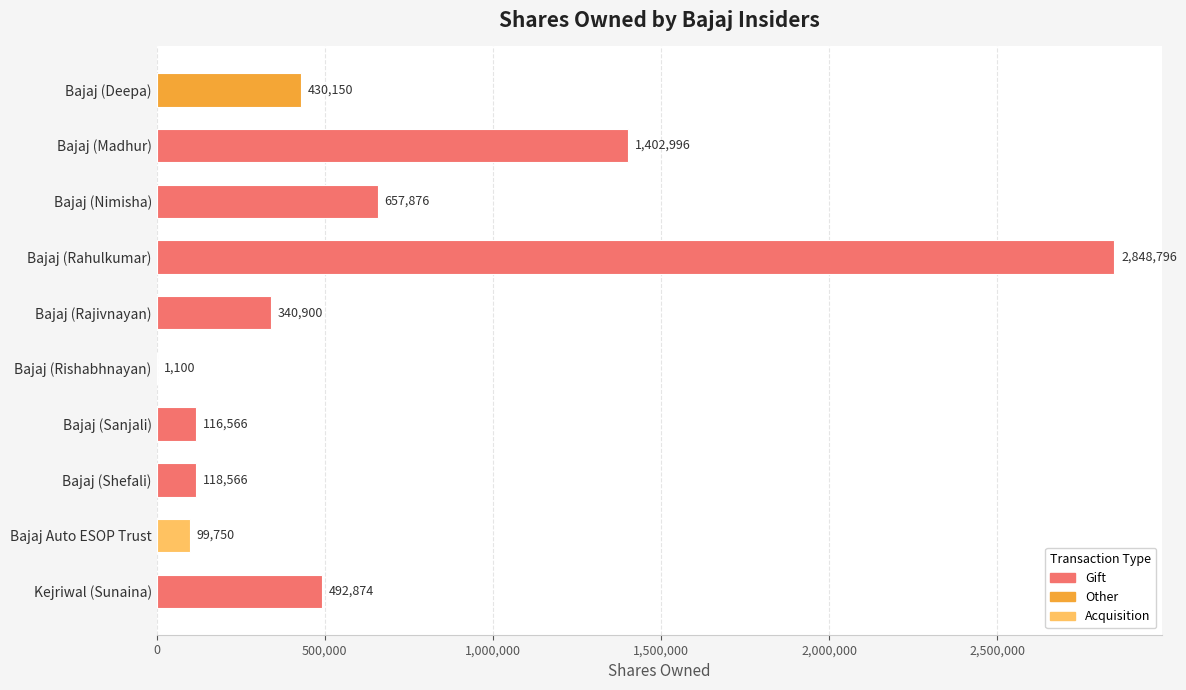

At which category does the chart reach its peak across all series?

Bajaj (Rahulkumar)